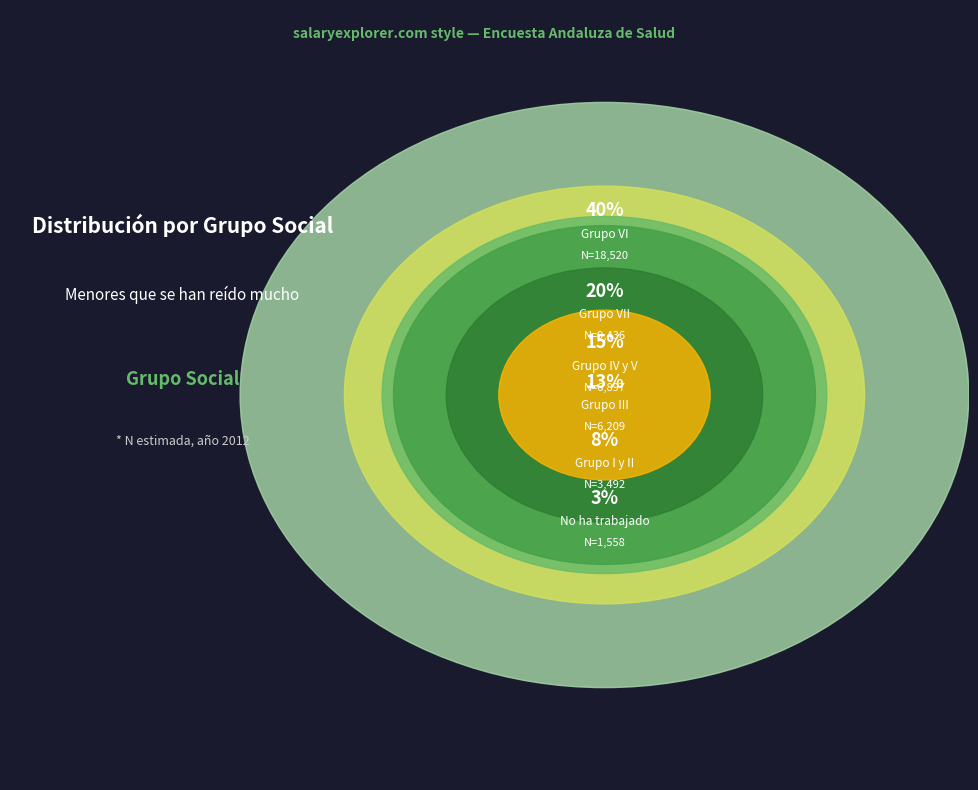

Is Grupo I y II the majority of the pie?

No